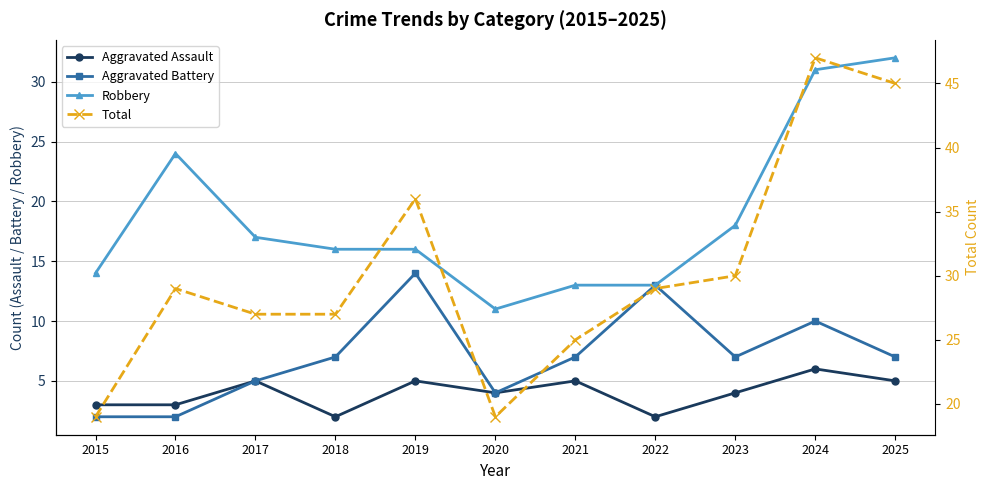

Reading left to right, extract all data points from this chart.

Aggravated Assault: 2015=3	2016=3	2017=5	2018=2	2019=5	2020=4	2021=5	2022=2	2023=4	2024=6	2025=5
Aggravated Battery: 2015=2	2016=2	2017=5	2018=7	2019=14	2020=4	2021=7	2022=13	2023=7	2024=10	2025=7
Robbery: 2015=14	2016=24	2017=17	2018=16	2019=16	2020=11	2021=13	2022=13	2023=18	2024=31	2025=32
Total: 2015=19	2016=29	2017=27	2018=27	2019=36	2020=19	2021=25	2022=29	2023=30	2024=47	2025=45